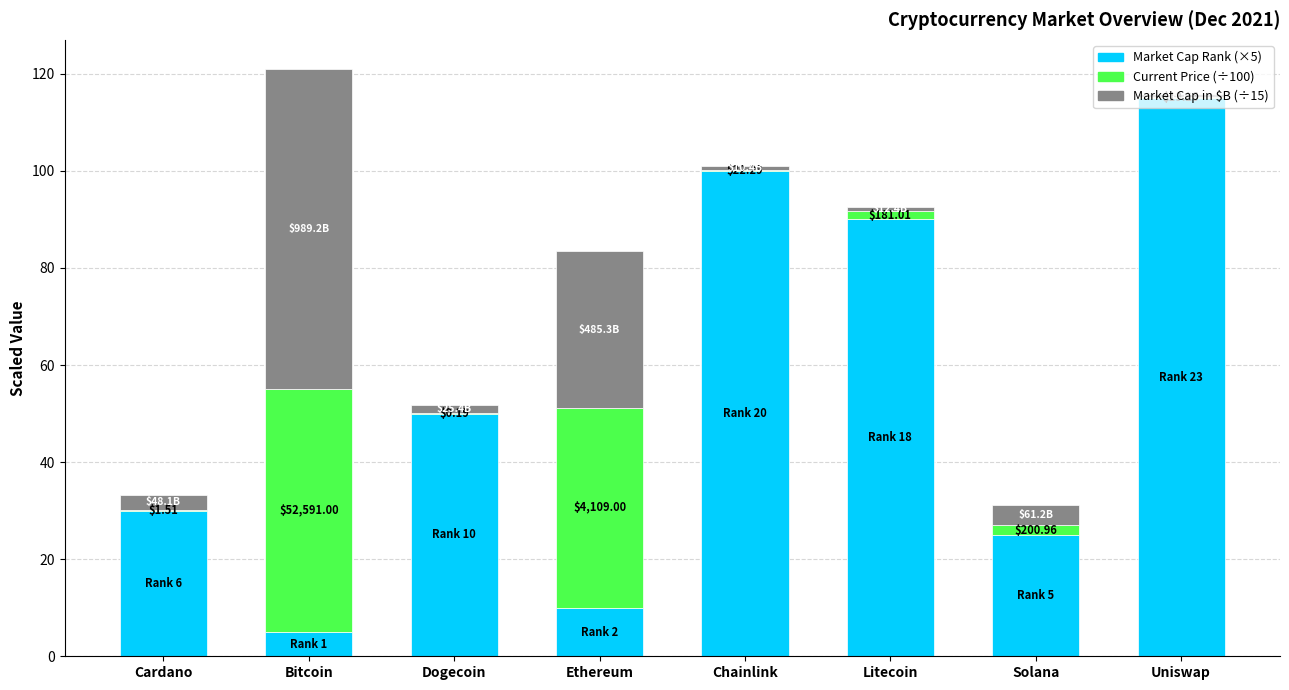

What is the total value across all series at Solana?

31.1